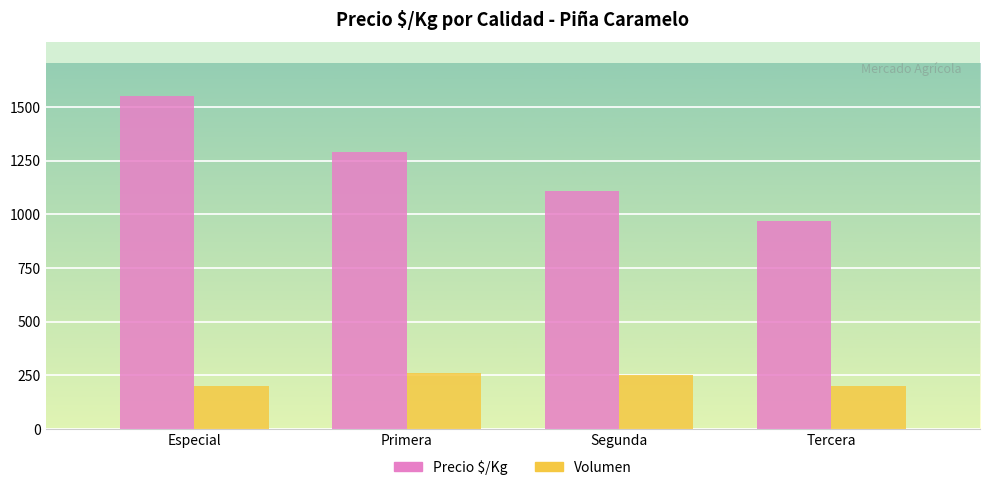

What is the sum of all Volumen values?

910